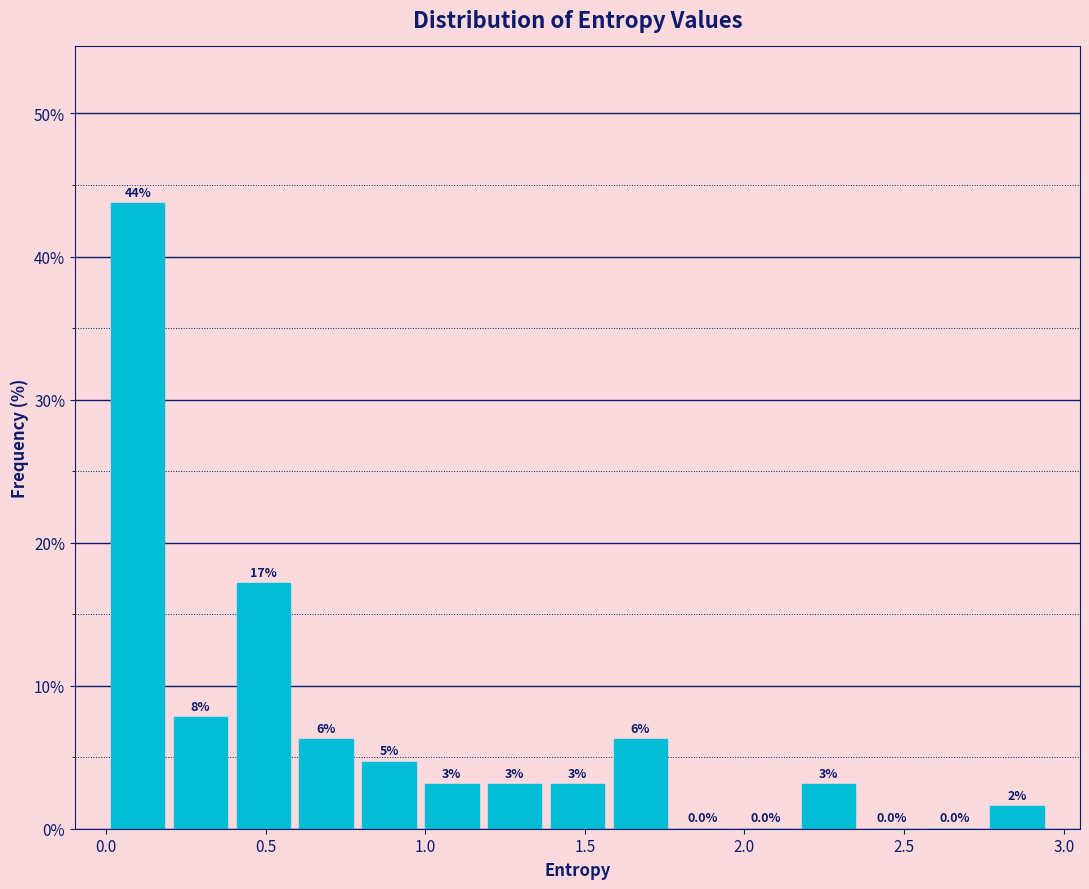

Around what value on the x-axis is the tallest bar? Give the approximate position of its centre, as read against the axis.

0.10